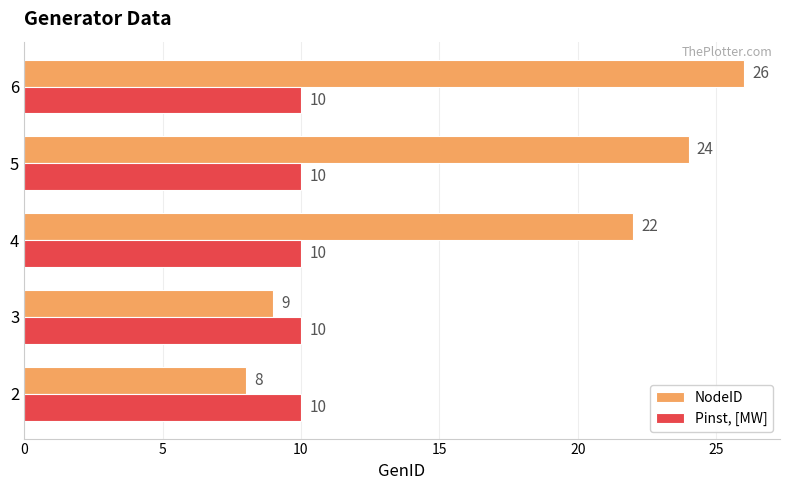

List the labels in order of NodeID value, smallest first.

2, 3, 4, 5, 6